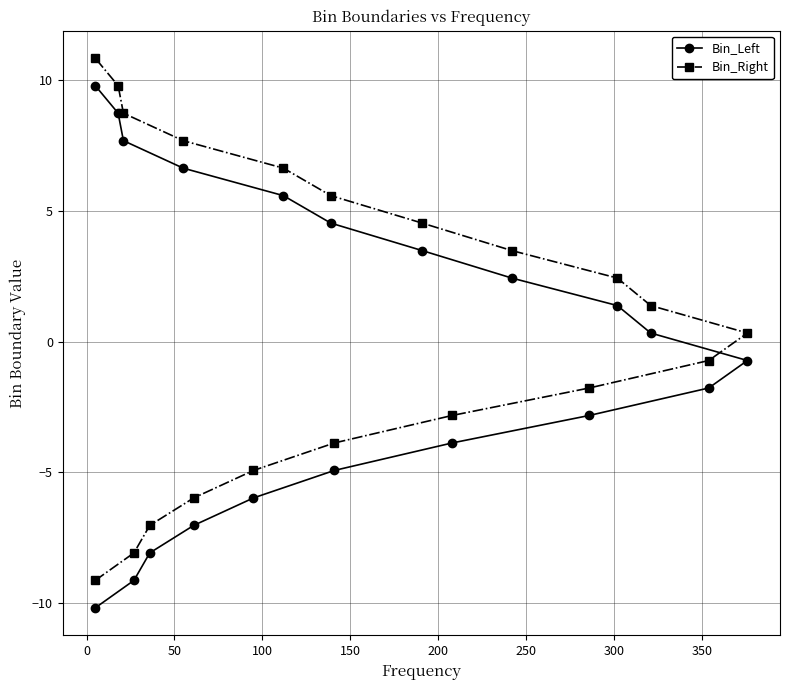

Read the Bin_Right value at 18.

9.8